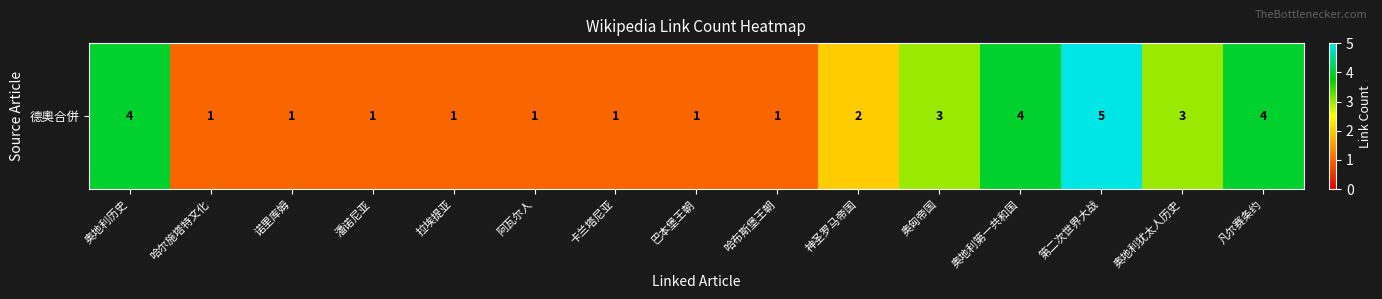

Rank the categories by value from lowest to highest.

哈尔施塔特文化, 诺里库姆, 潘诺尼亚, 拉埃提亚, 阿瓦尔人, 卡兰塔尼亚, 巴本堡王朝, 哈布斯堡王朝, 神圣罗马帝国, 奥匈帝国, 奥地利犹太人历史, 奥地利历史, 奥地利第一共和国, 凡尔赛条约, 第二次世界大战